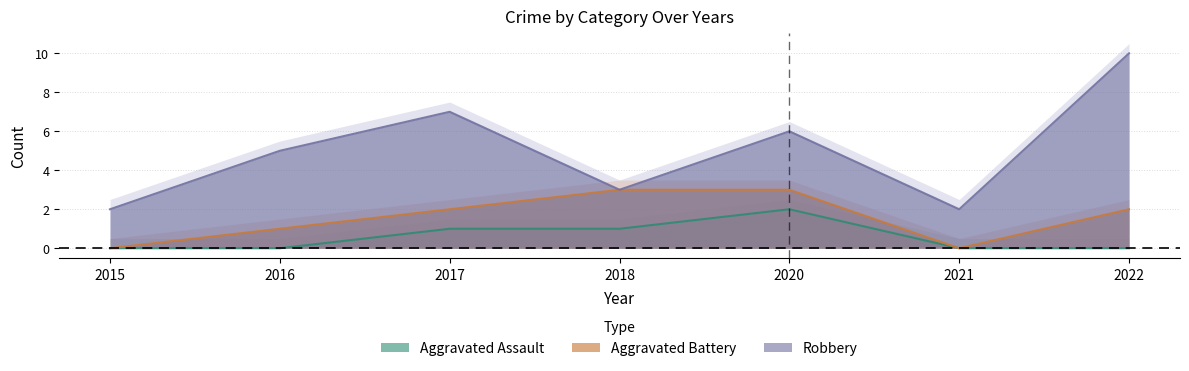

Rank the series by their average value, from lowest to highest.

Aggravated Assault, Aggravated Battery, Robbery